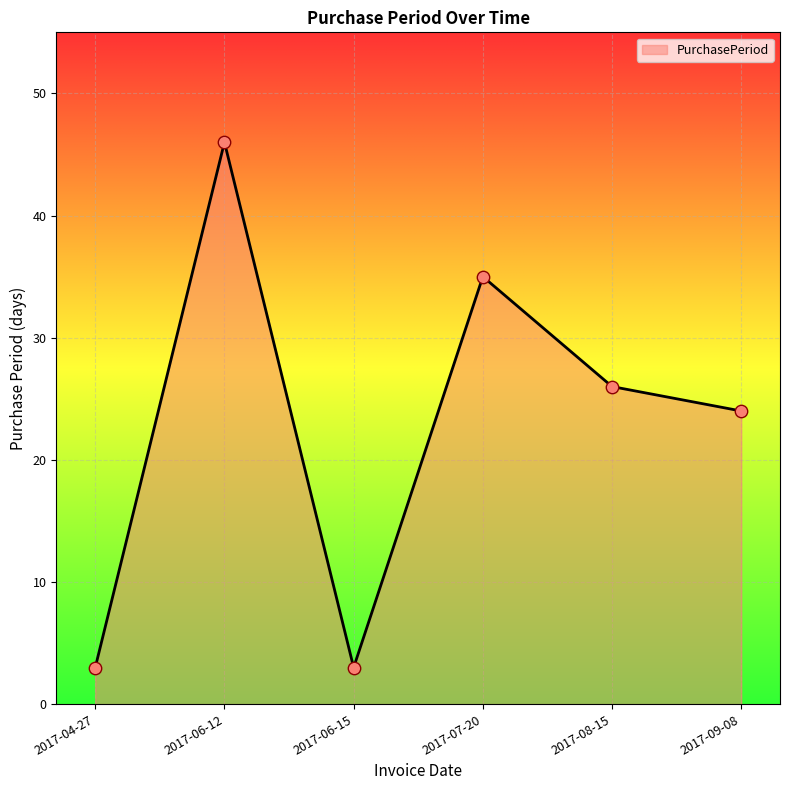

Which has a higher value, 2017-06-12 or 2017-04-27?

2017-06-12